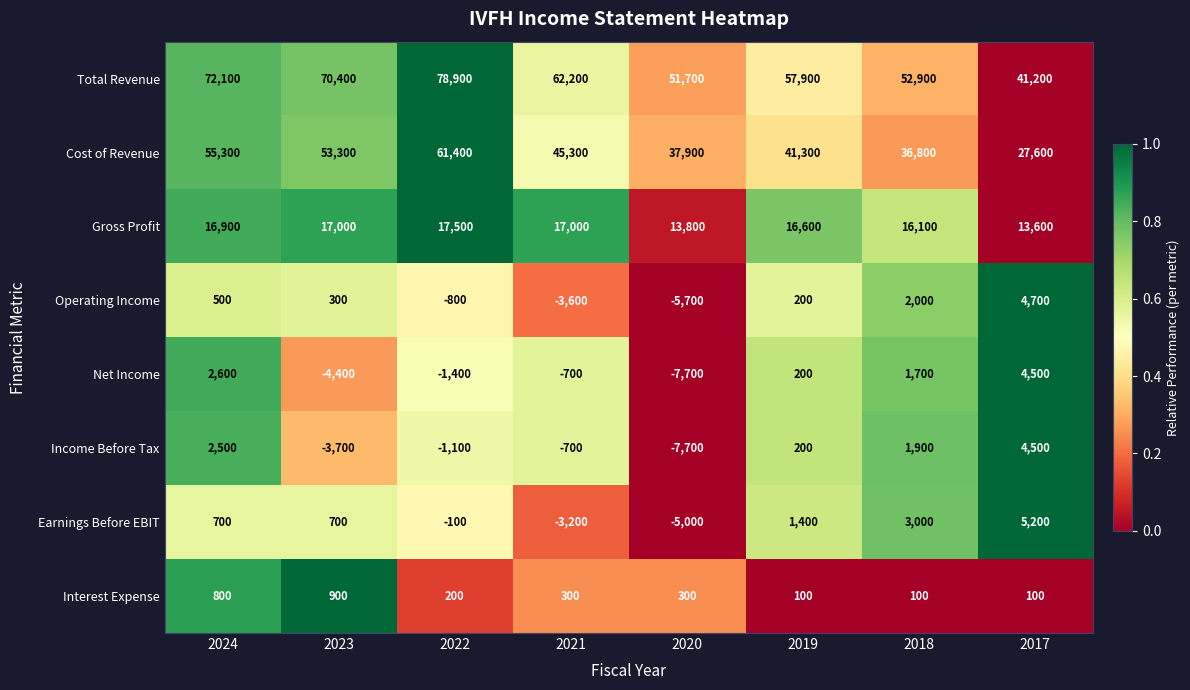

Where is Cost of Revenue nearest to the value 44500?

2021